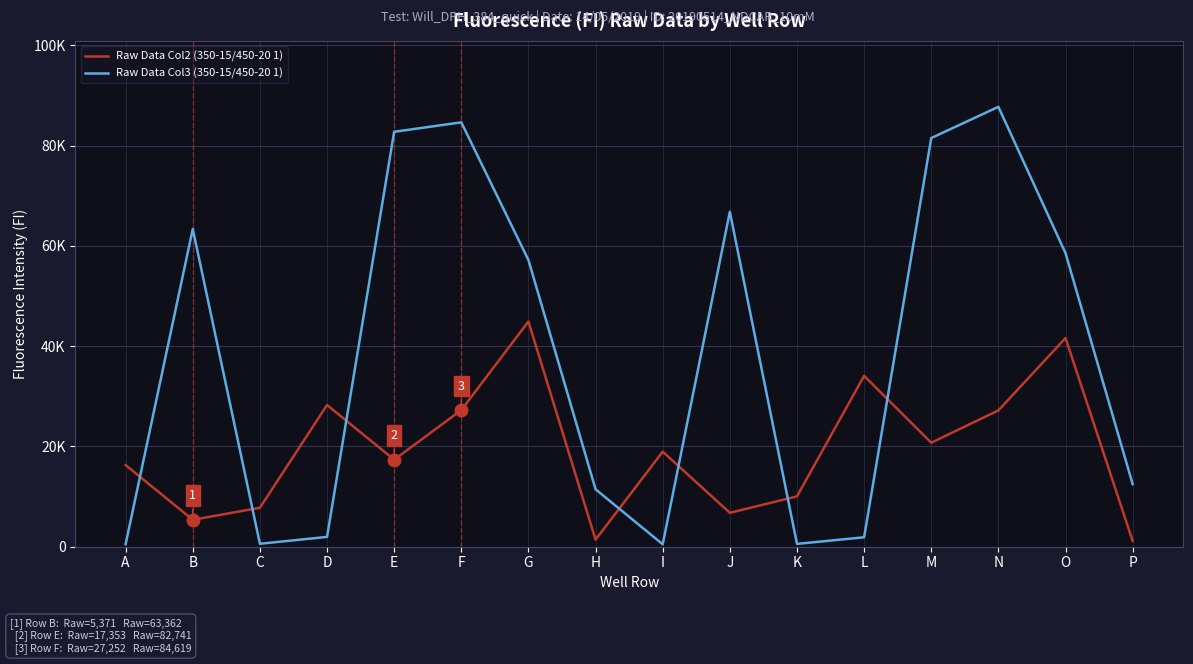

Which series has the largest total across all categories?

Raw Data Col3 (350-15/450-20 1)